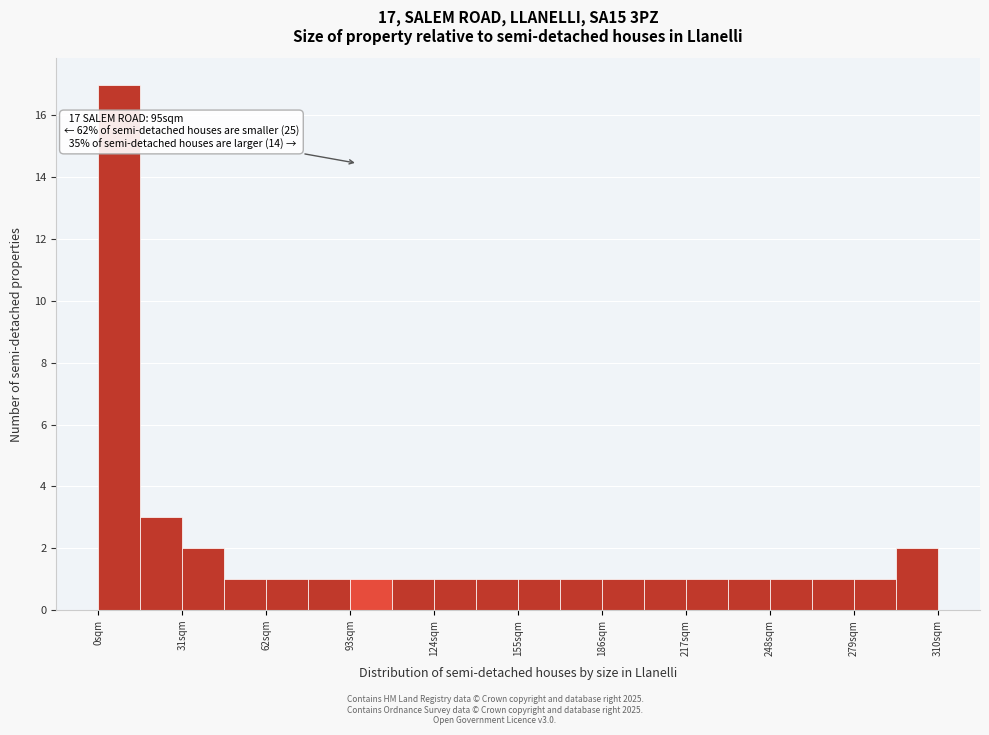

Around what value on the x-axis is the tallest bar? Give the approximate position of its centre, as read against the axis.

10